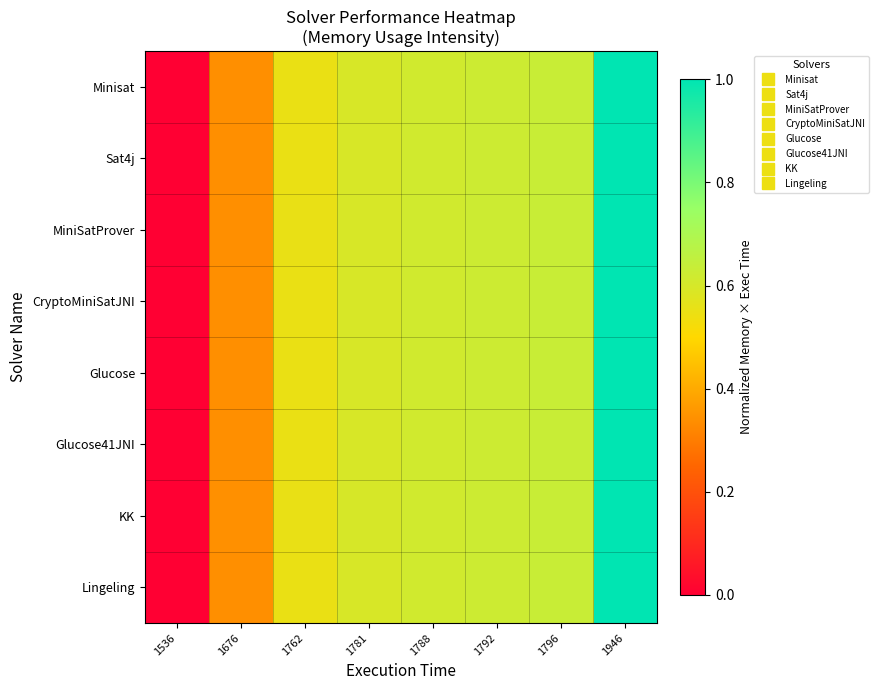

Which series has the largest range (max minus min)?

KK